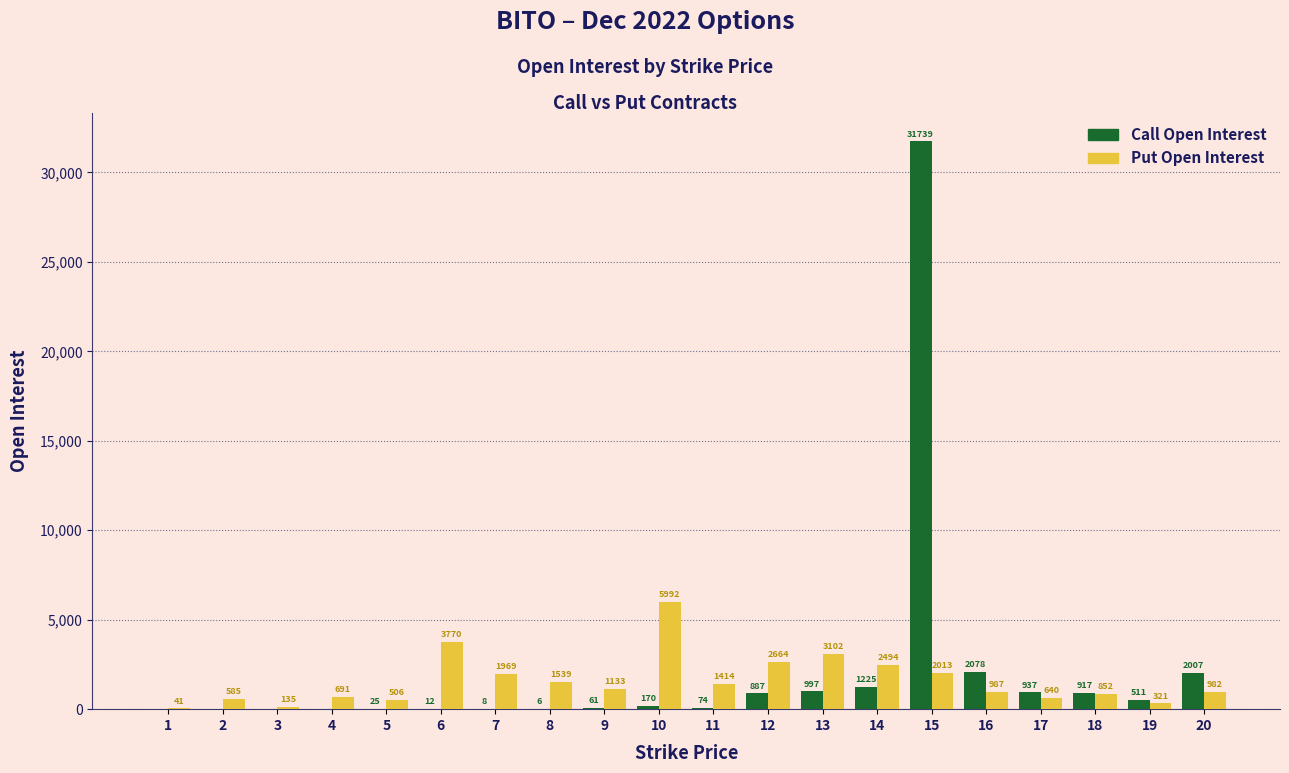

Which series has the largest range (max minus min)?

Call Open Interest